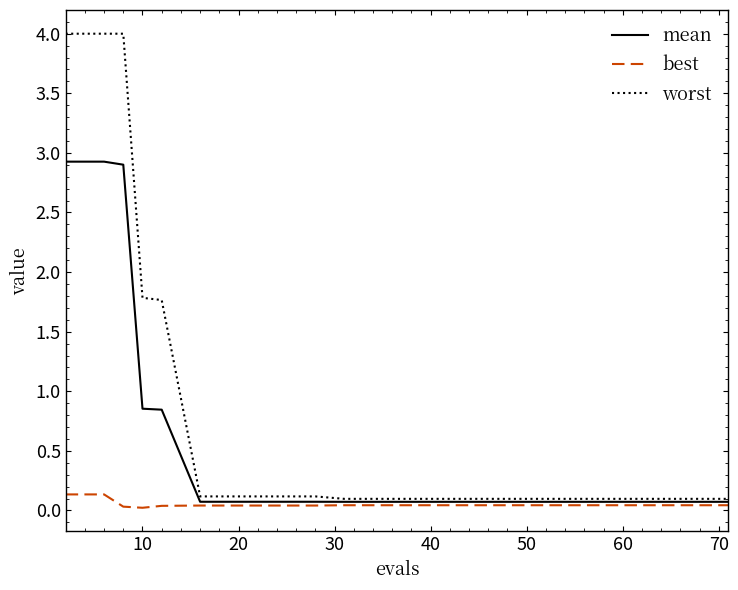

Which series has the largest range (max minus min)?

worst